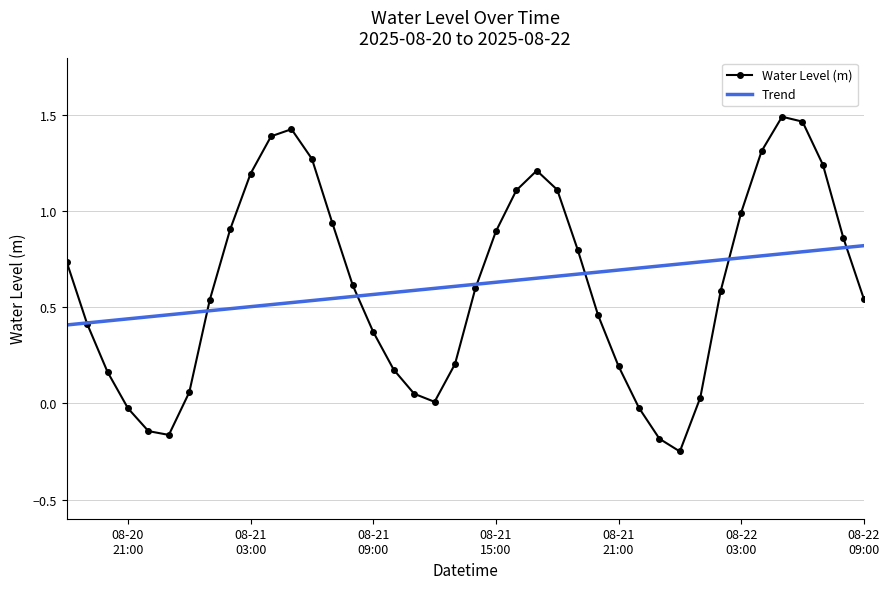

List the series in order of their peak value, lowest first.

Trend, Water Level (m)